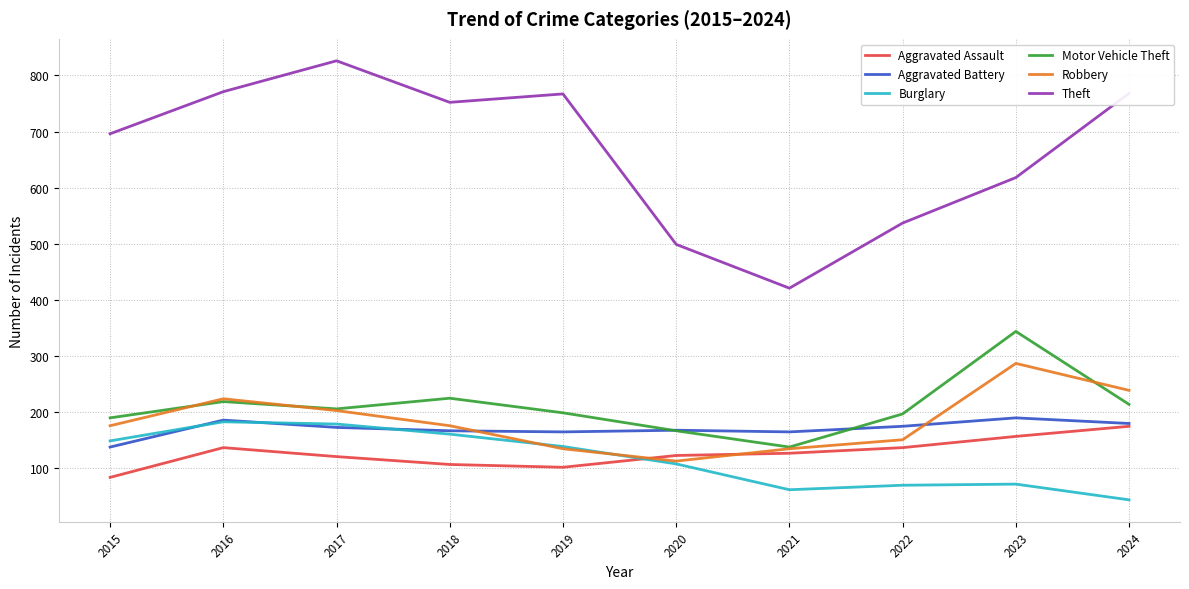

At which label does Motor Vehicle Theft first exceed 206?

2016